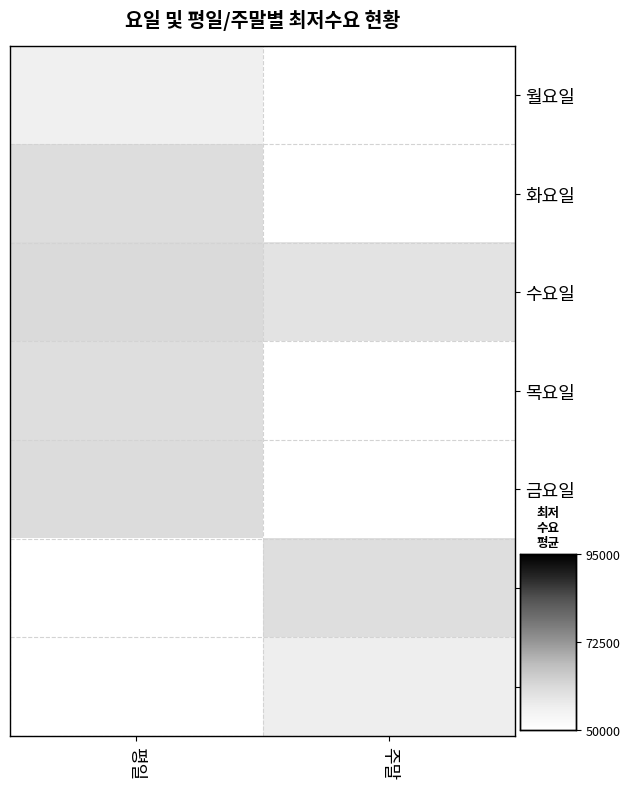

What is the spread (max minus min) of values at 평일?

5560.0